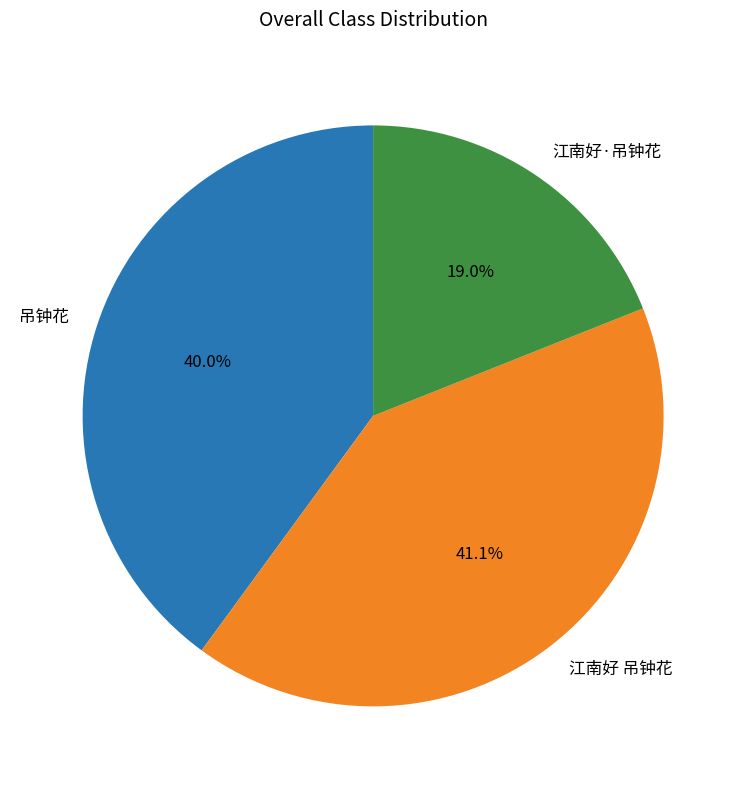

Is it true that 江南好 吊钟花 is 41% of the pie?

True